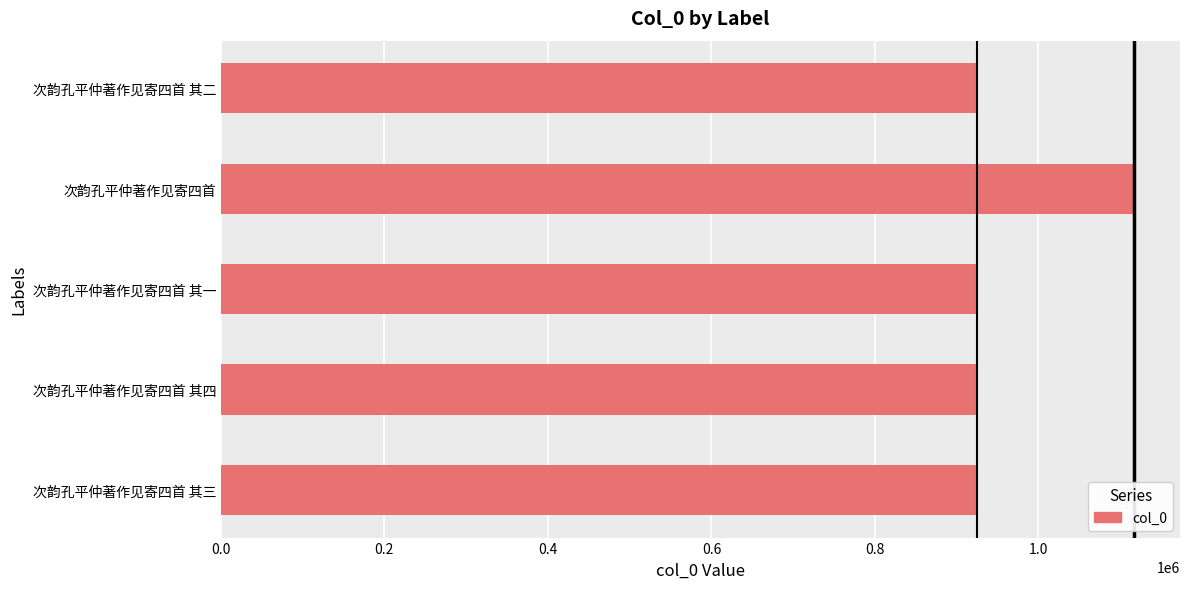

Approximately how many times larger is the value at 次韵孔平仲著作见寄四首 其三 compared to 次韵孔平仲著作见寄四首 其二?

1.0